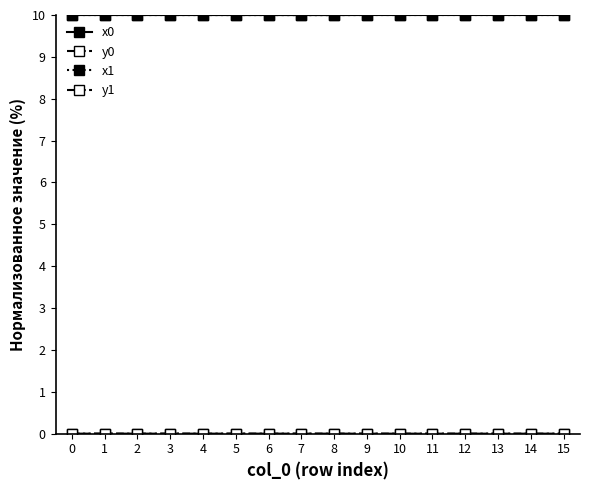

Which series has the widest spread of values?

x1